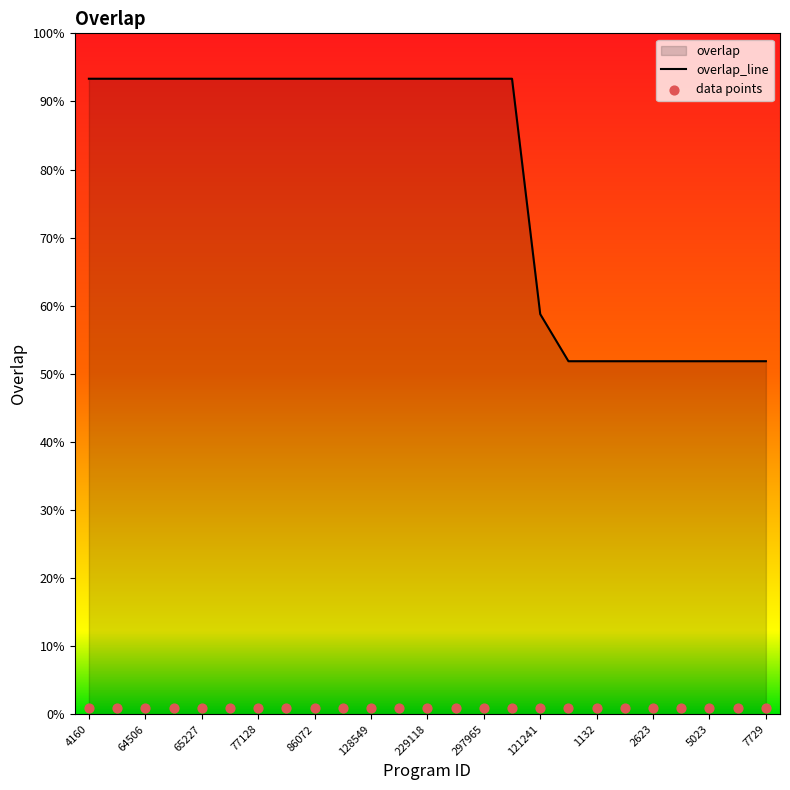

Which series has the largest total across all categories?

overlap_line